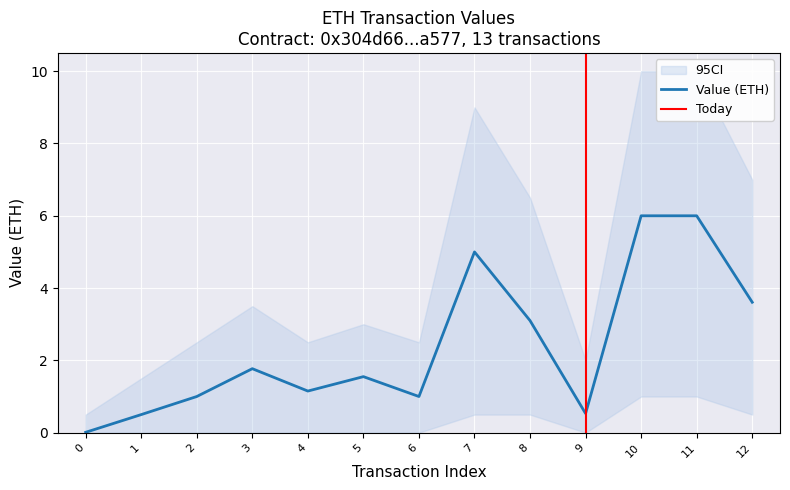

Does the chart display data point markers on the line(s)?

No